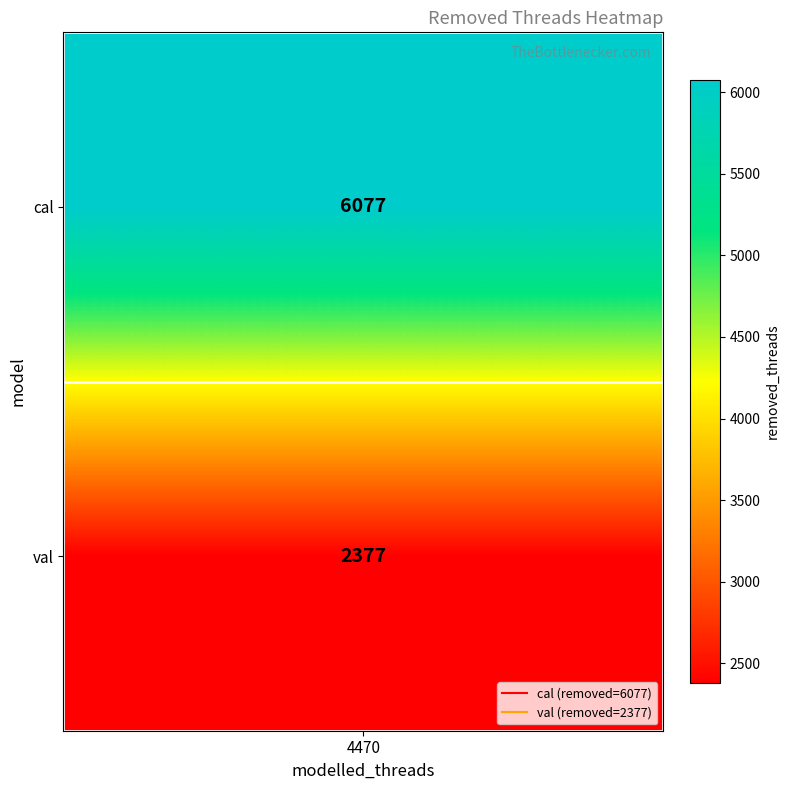

Which has a higher value, cal or val?

cal